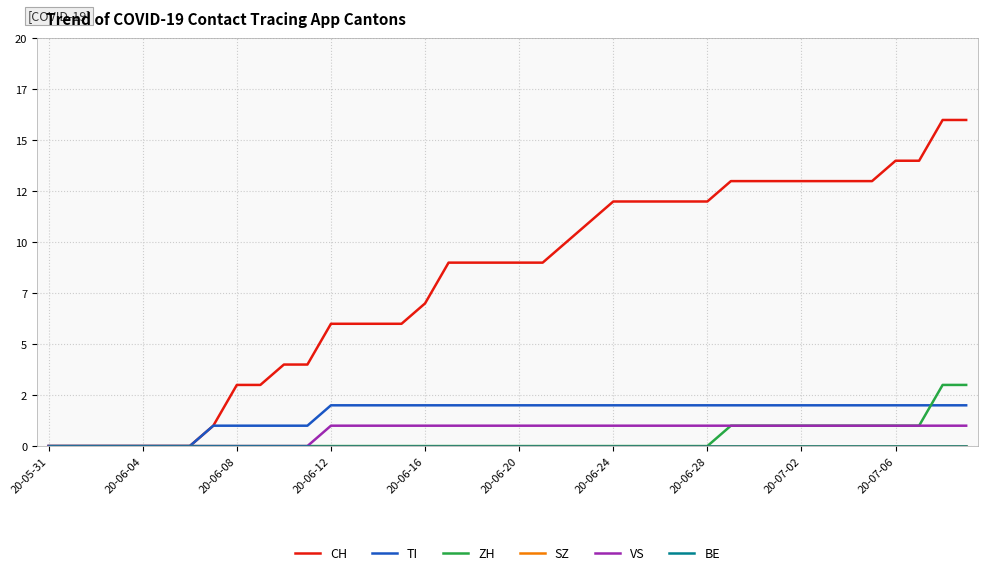

Which series has the largest range (max minus min)?

CH